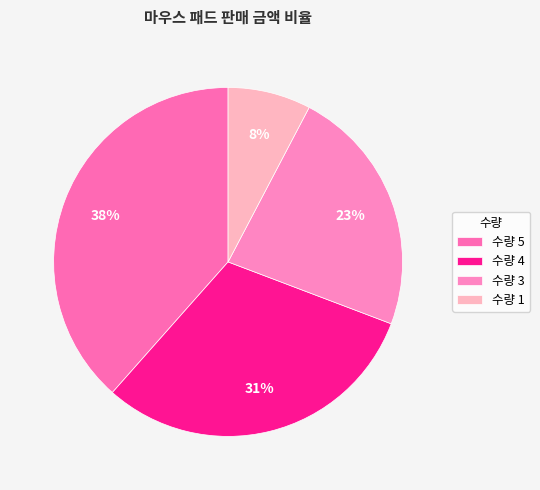

Which category has the smallest portion of the pie?

수량 1